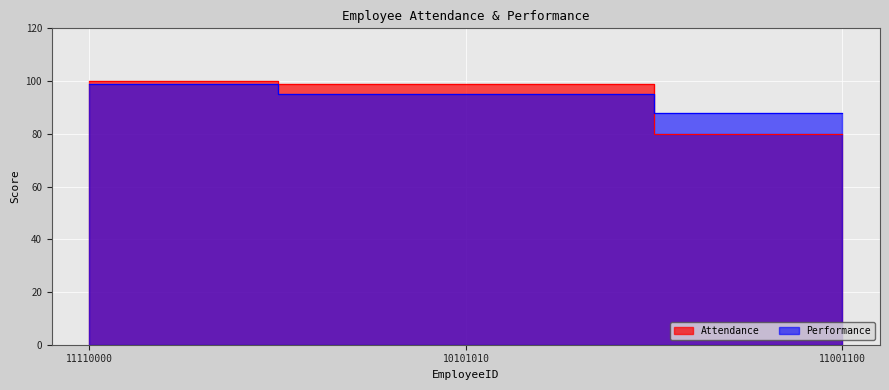

List the series in order of their peak value, lowest first.

Performance, Attendance